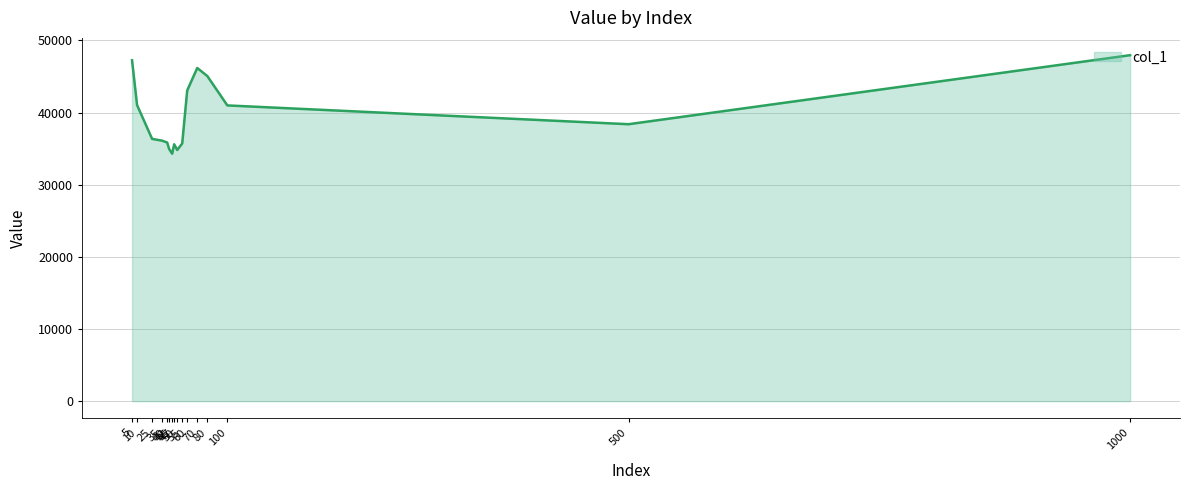

True or false: the data shows 10883 at 50.

False